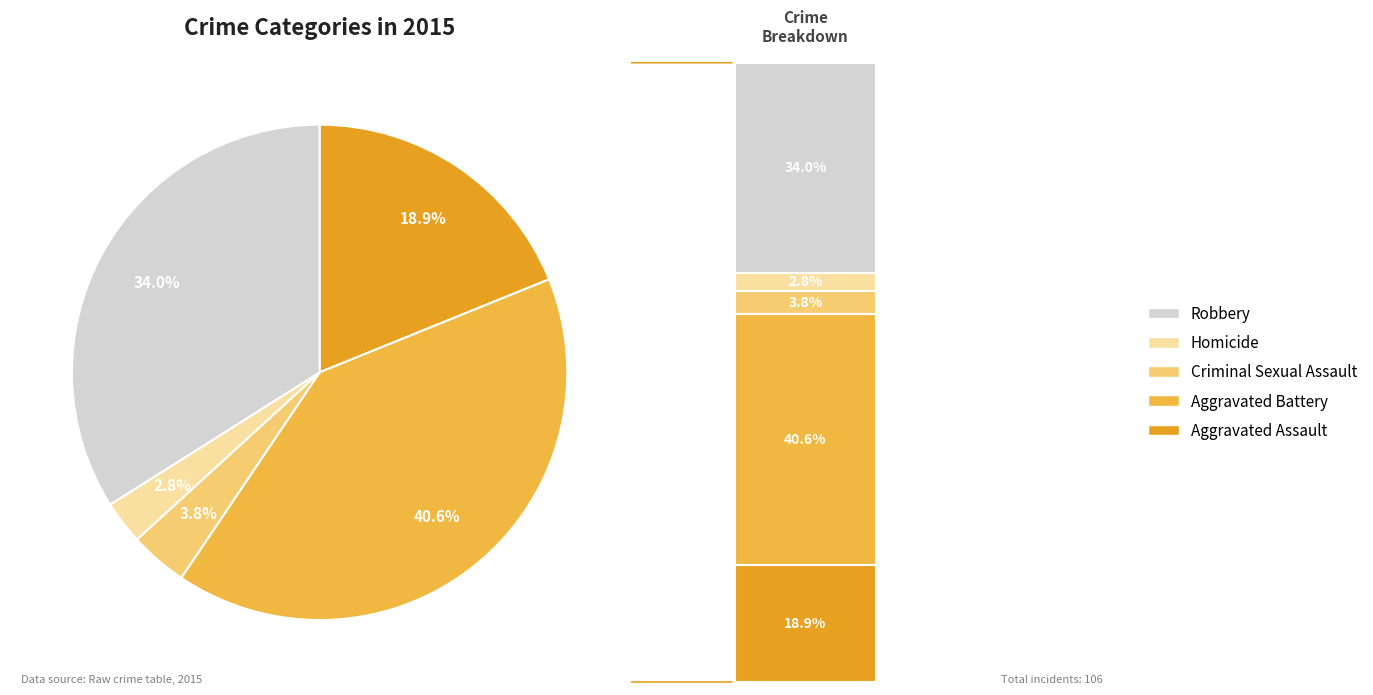

Is there any slice that represents more than half of the pie?

No